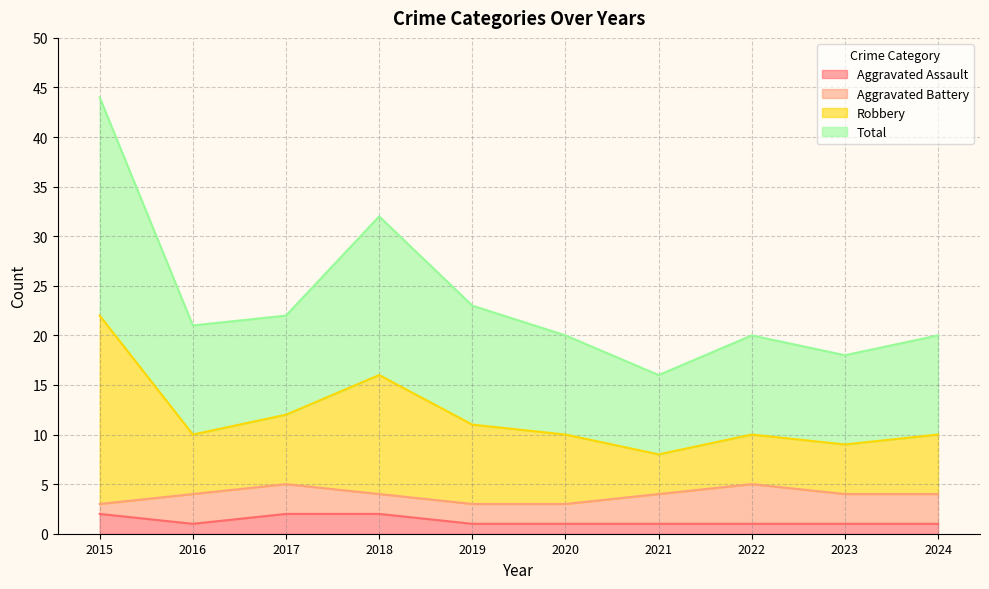

The Aggravated Assault series shows 1 at 2023. True or false?

True